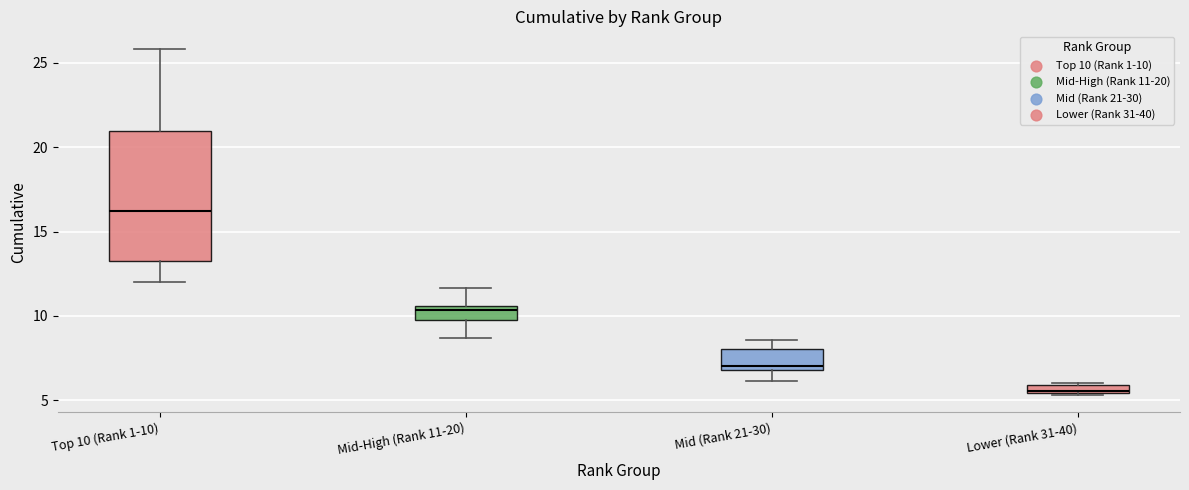

Where does the lower whisker of the box for Mid-High (Rank 11-20) end on the y-axis? The values are not printed on the chart, so give them approximately, as read against the axis.

8.5